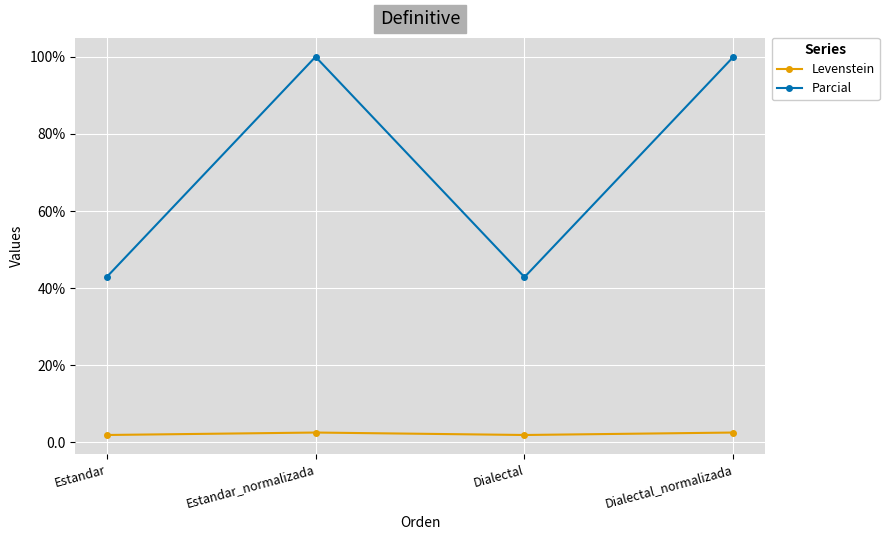

What are all the series names shown in the legend?

Levenstein, Parcial